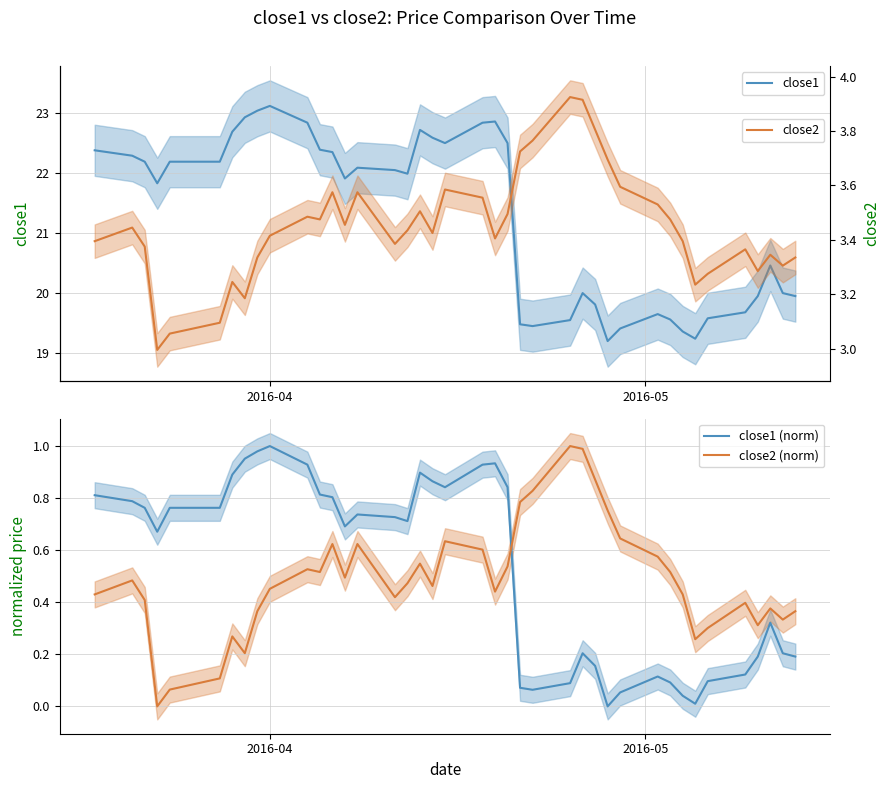

True or false: close1 (norm) and close2 (norm) cross at least once.

True